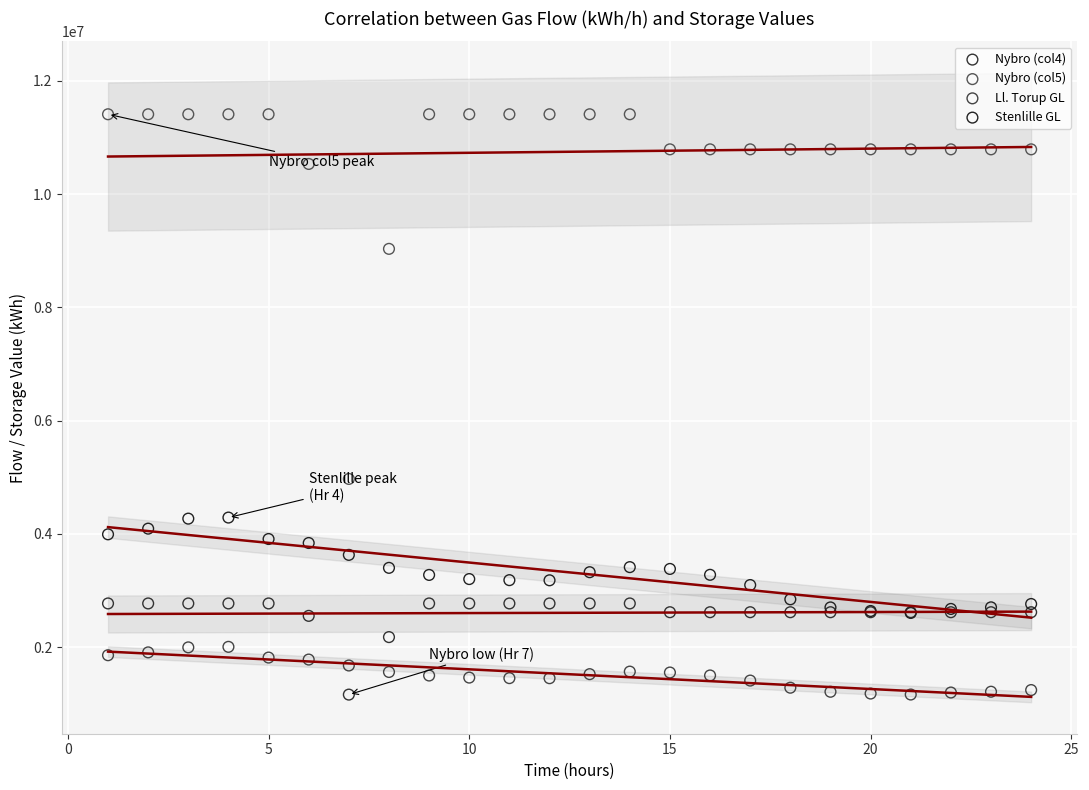

Which series contains the highest Y value?

Nybro (col5)